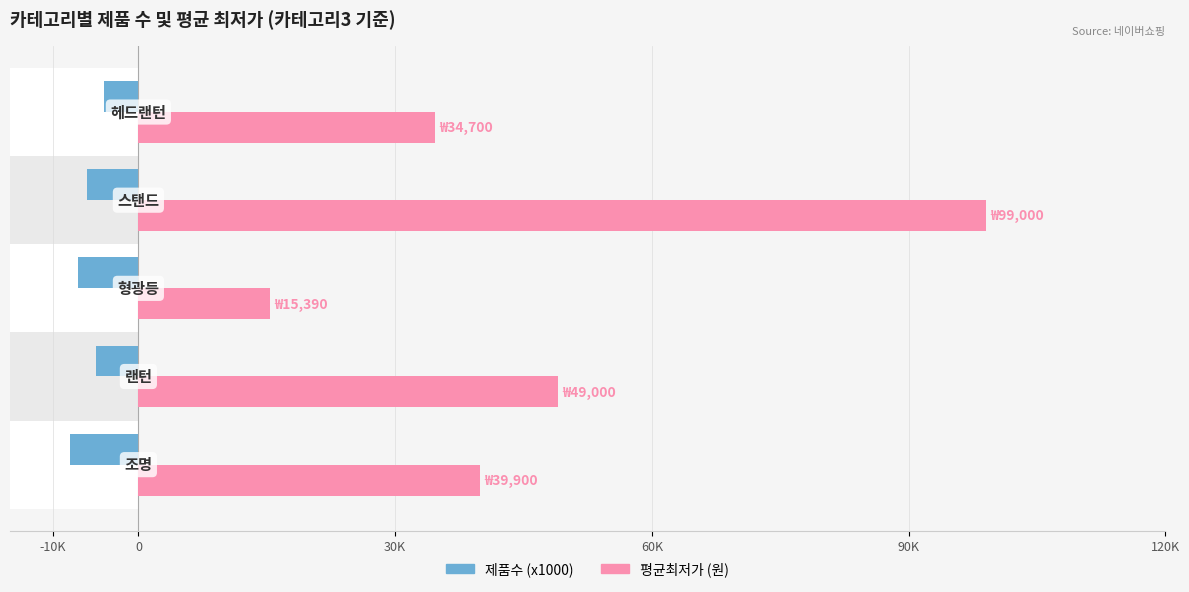

The 제품수 (x1000) series shows -8801 at 0. True or false?

False